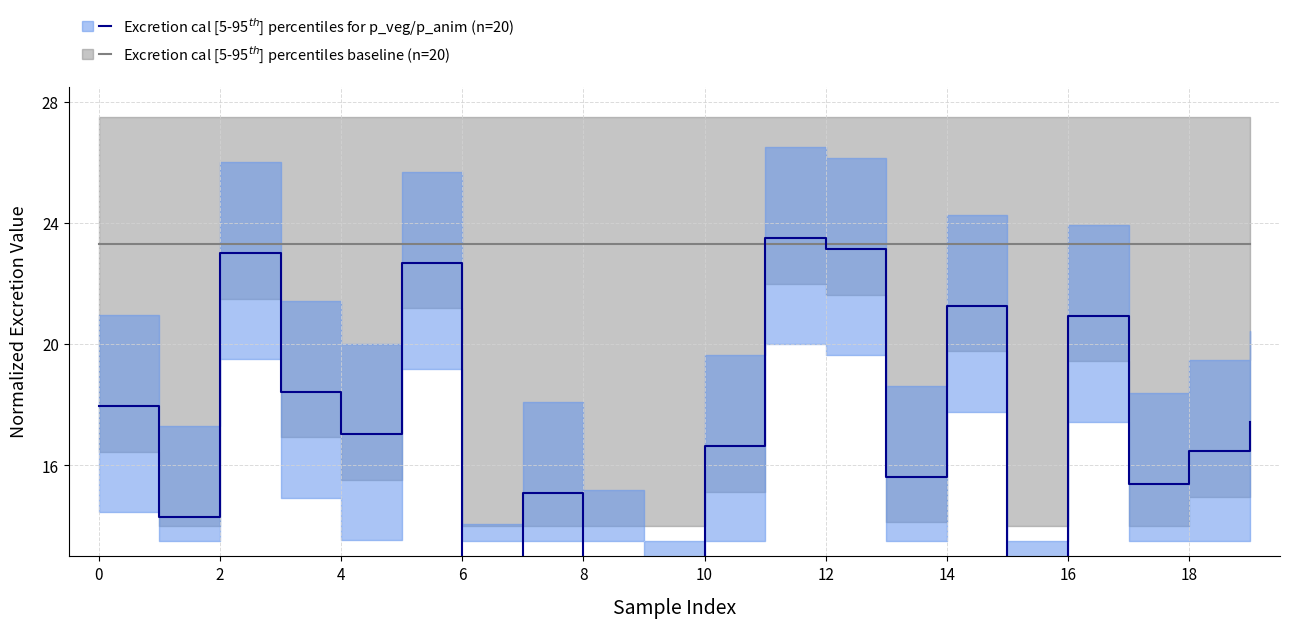

Where do Excretion cal median and Excretion p_veg / p_anim median first cross each other?

10 and 11